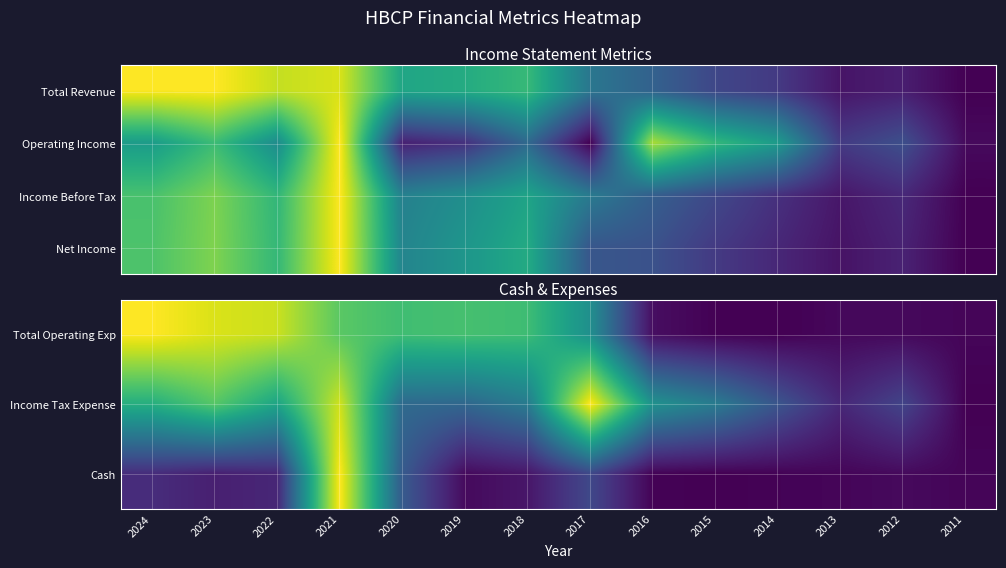

At which category does the chart reach its minimum across all series?

2014